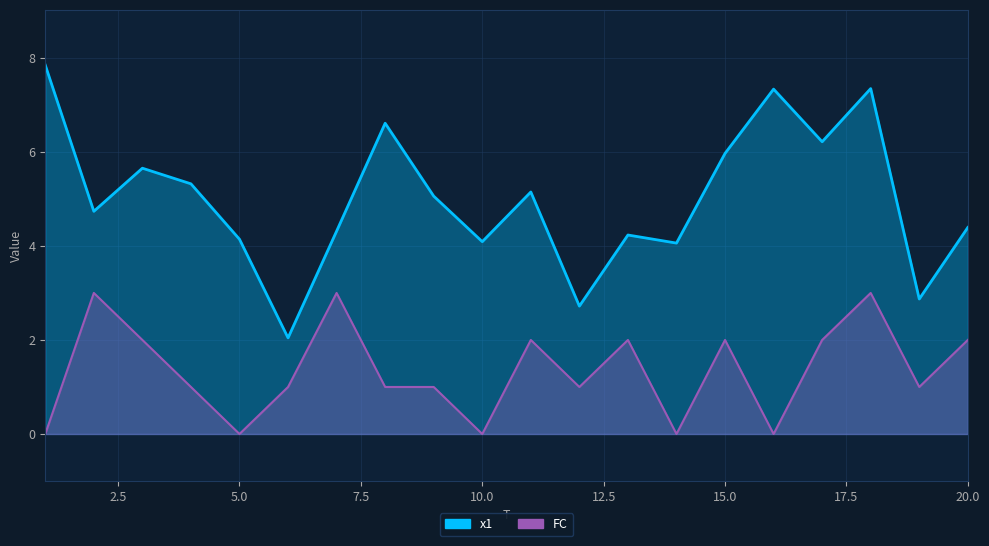

Rank the series by their average value, from lowest to highest.

FC, x1